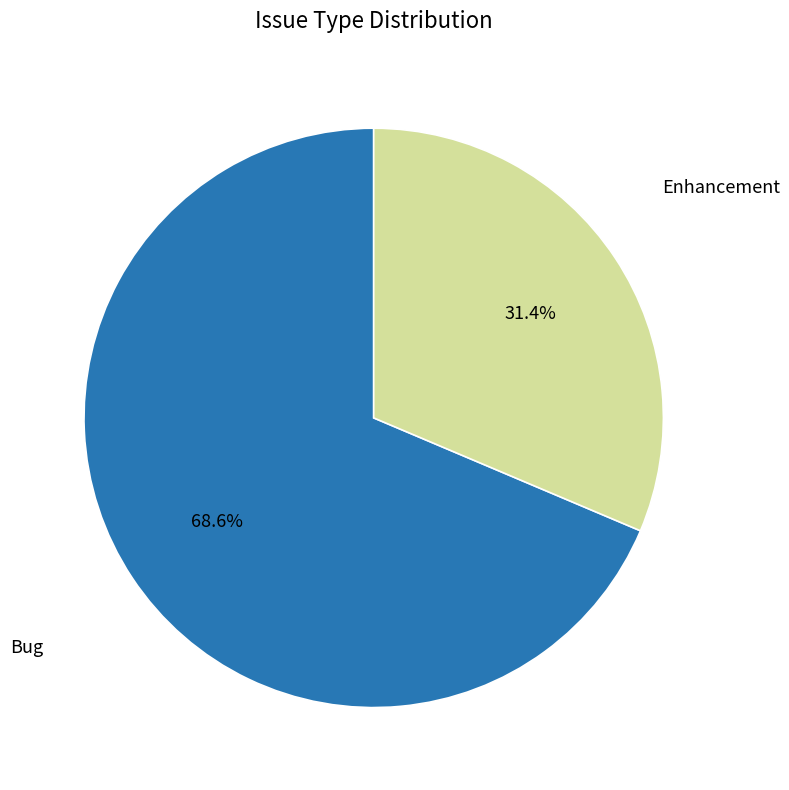

Count the number of slices in the pie.

2